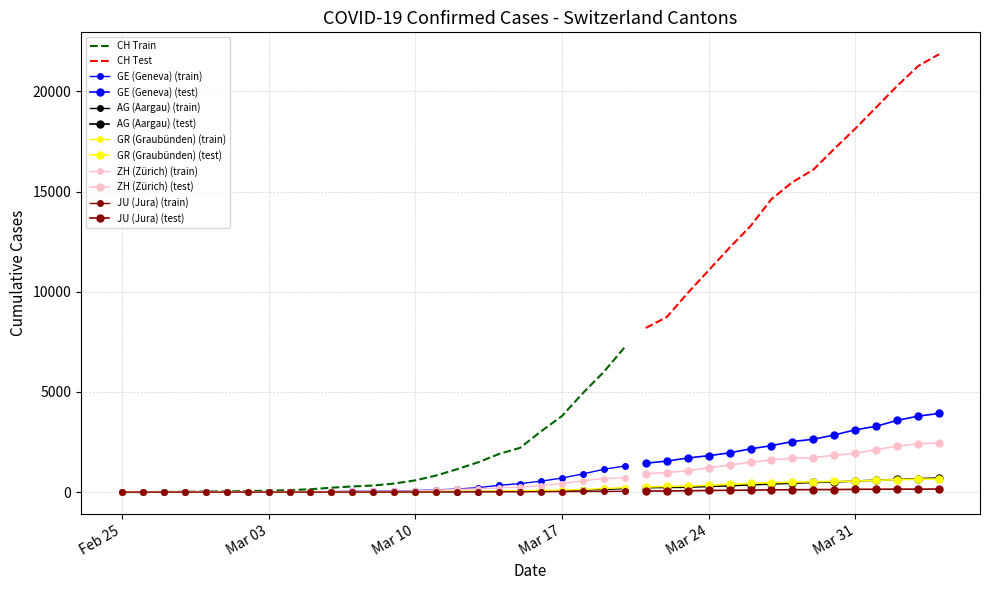

Where do GR and AG first cross each other?

34 and 35